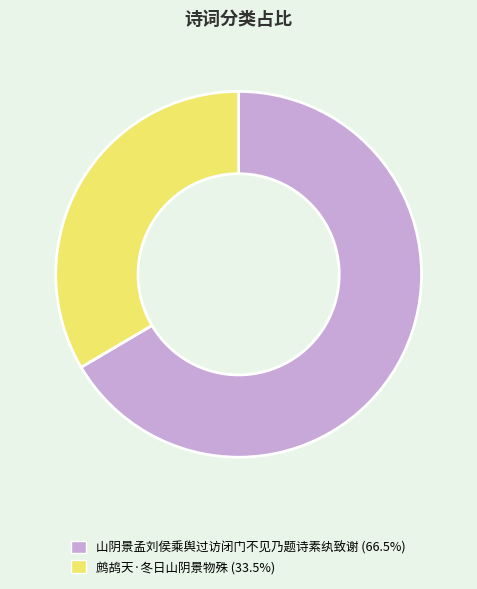

Is it true that 鹧鸪天·冬日山阴景物殊 is 20% of the pie?

False